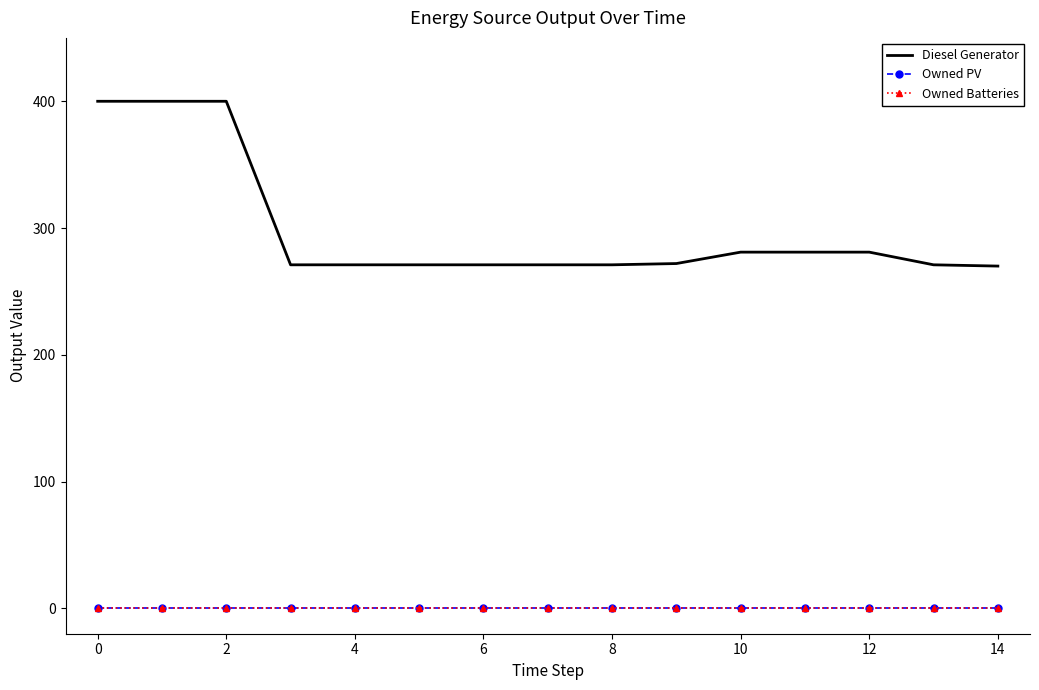

How many lines are shown in the chart?

3